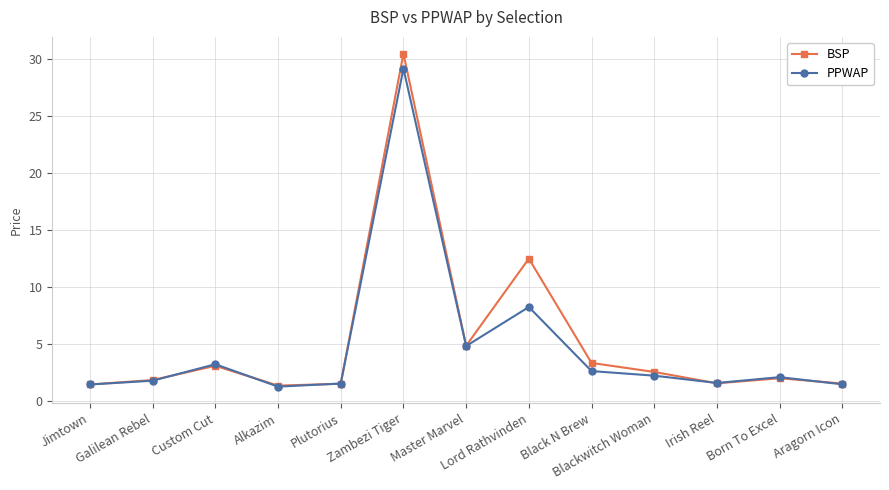

Rank the series by their average value, from highest to lowest.

BSP, PPWAP